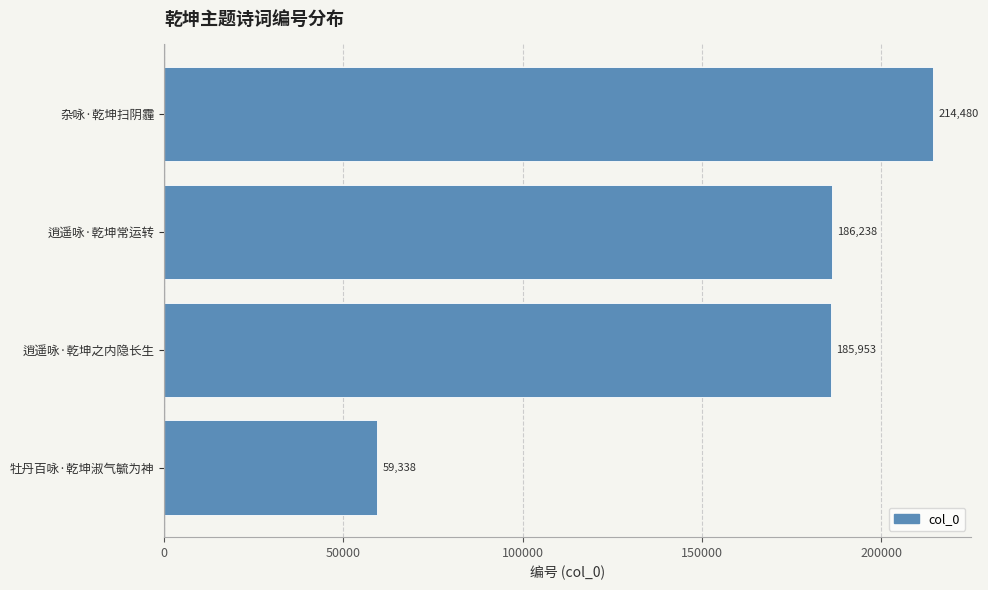

What is the change in value from 逍遥咏·乾坤常运转 to 杂咏·乾坤扫阴霾?

+28242